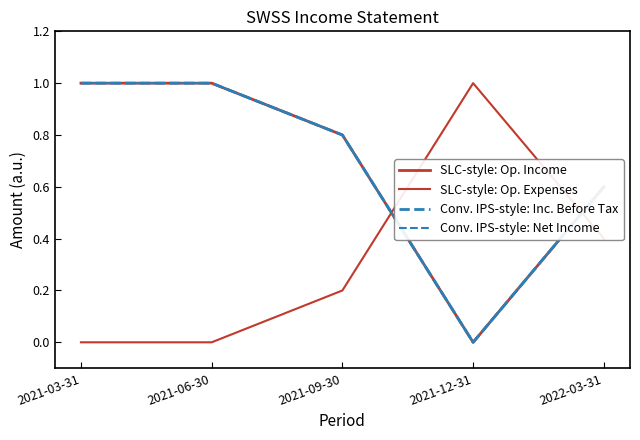

Is this an area chart (filled region under the line)?

No